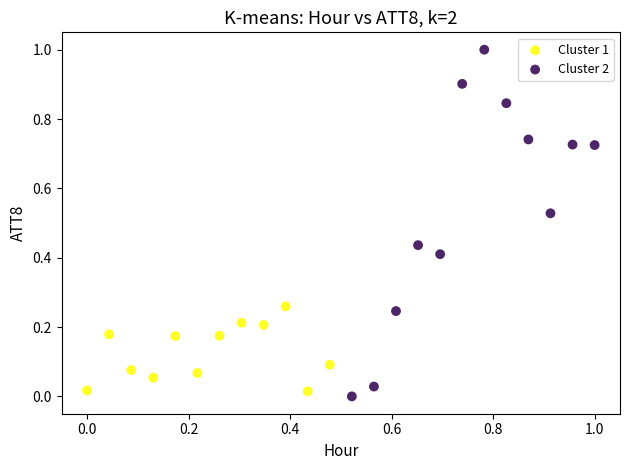

Which series reaches the maximum Y coordinate?

Cluster 2